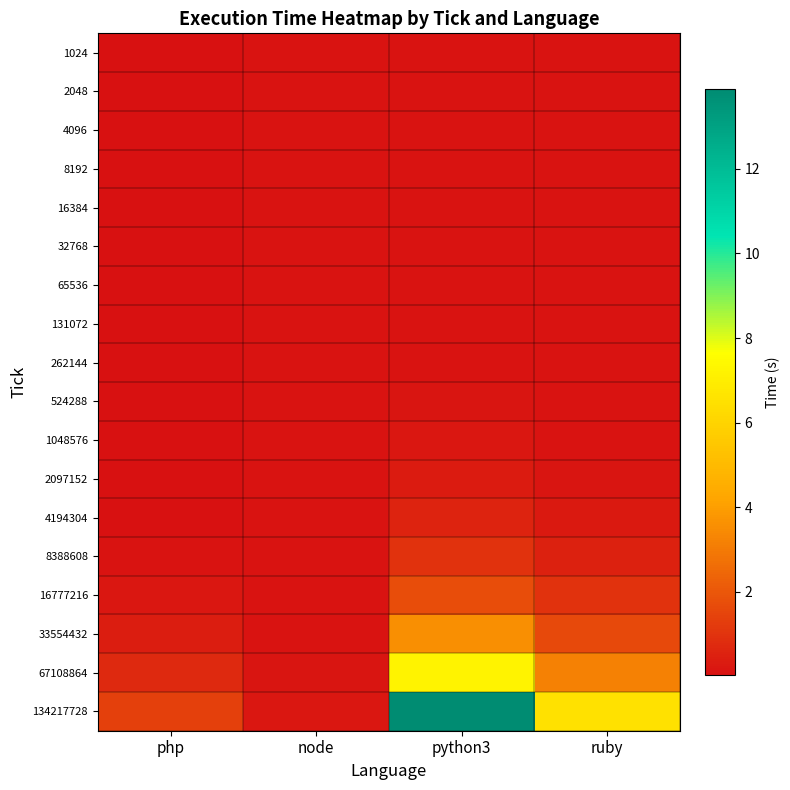

At which category is the sum across all series the highest?

python3